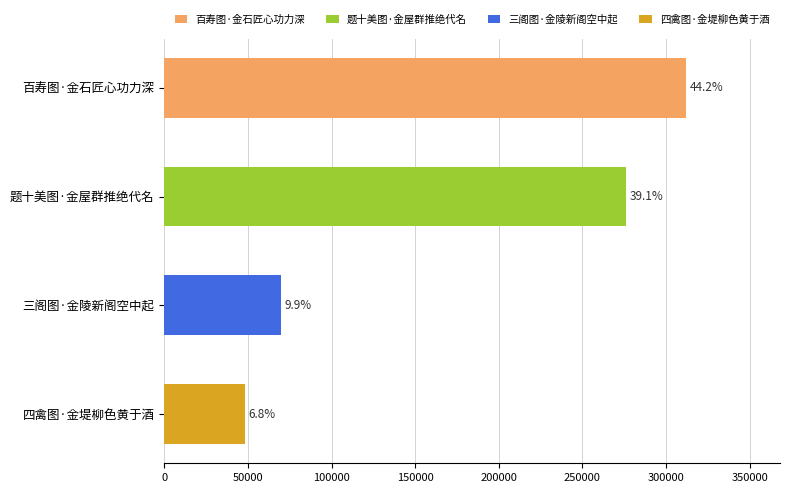

Are the bars horizontal?

Yes